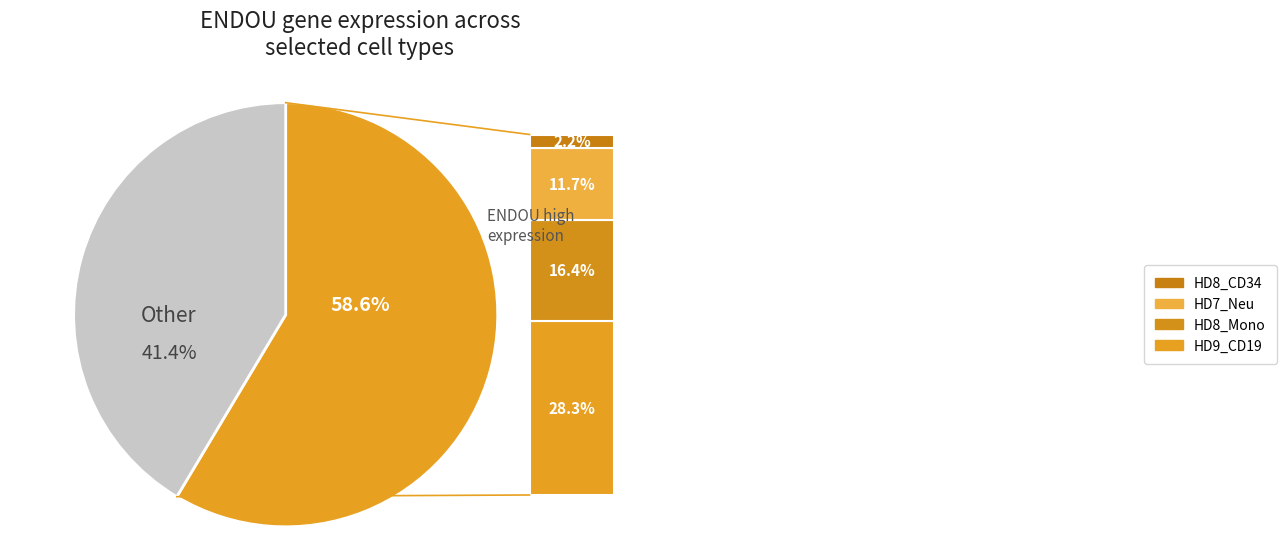

Is there any slice that represents more than half of the pie?

Yes